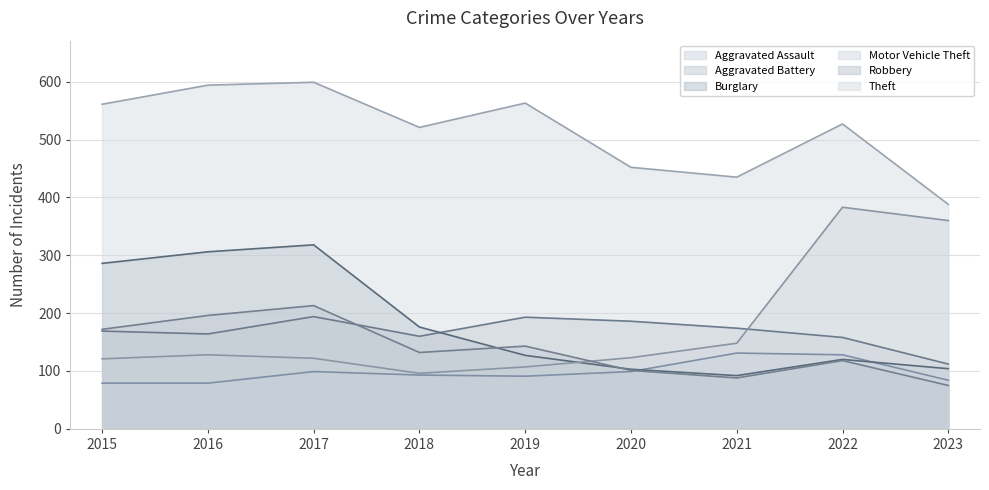

True or false: Aggravated Battery and Theft cross at least once.

False